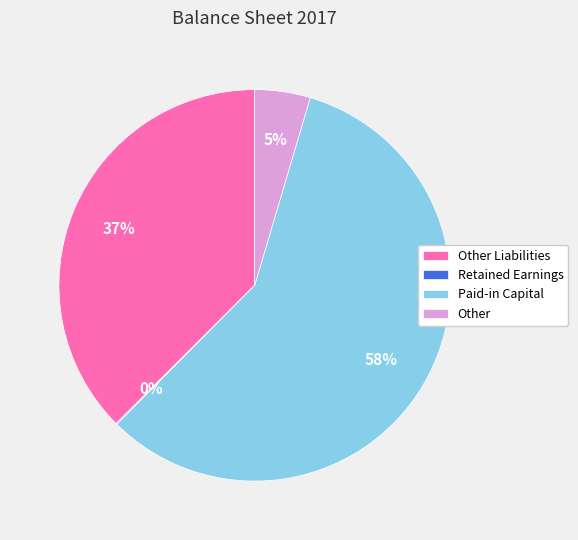

The Other slice represents 5% of the pie. True or false?

True